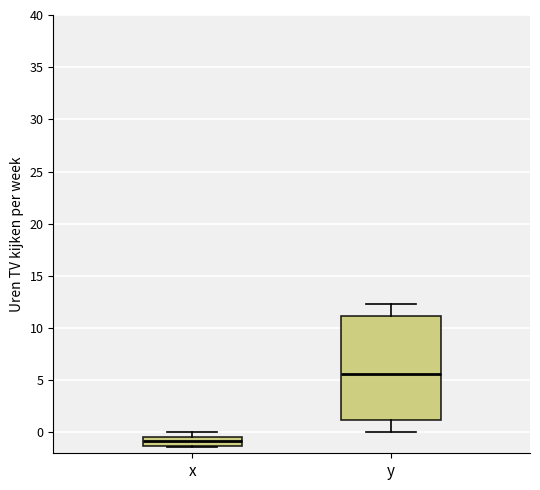

Which box's median line is the highest?

y